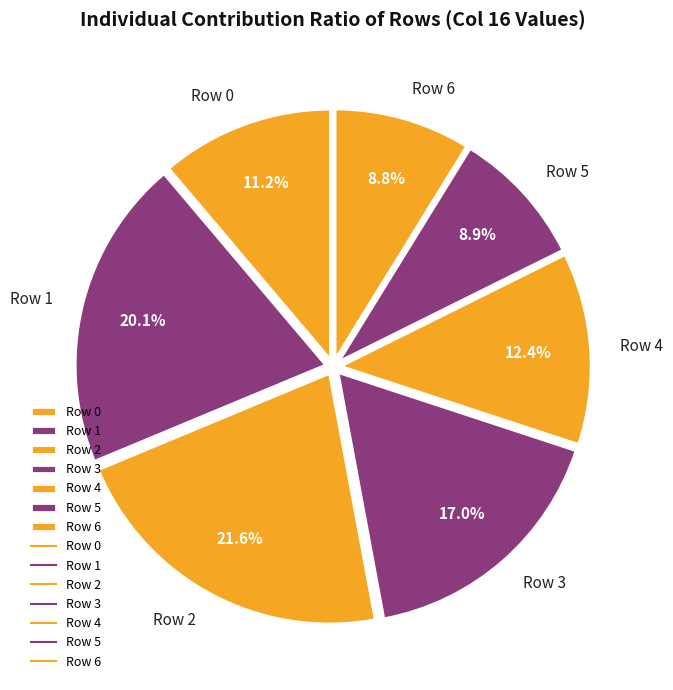

How many segments does this pie chart have?

7